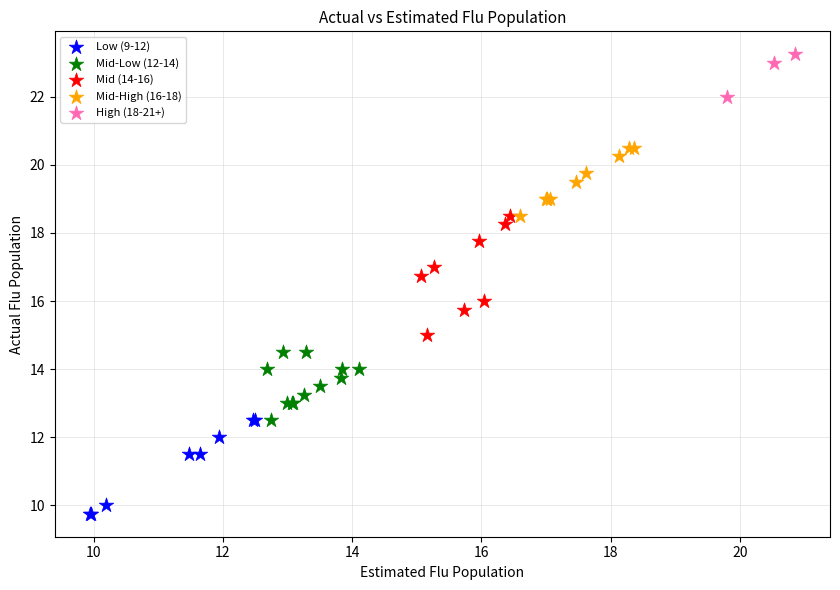

Which series reaches the maximum Y coordinate?

High (18-21+)